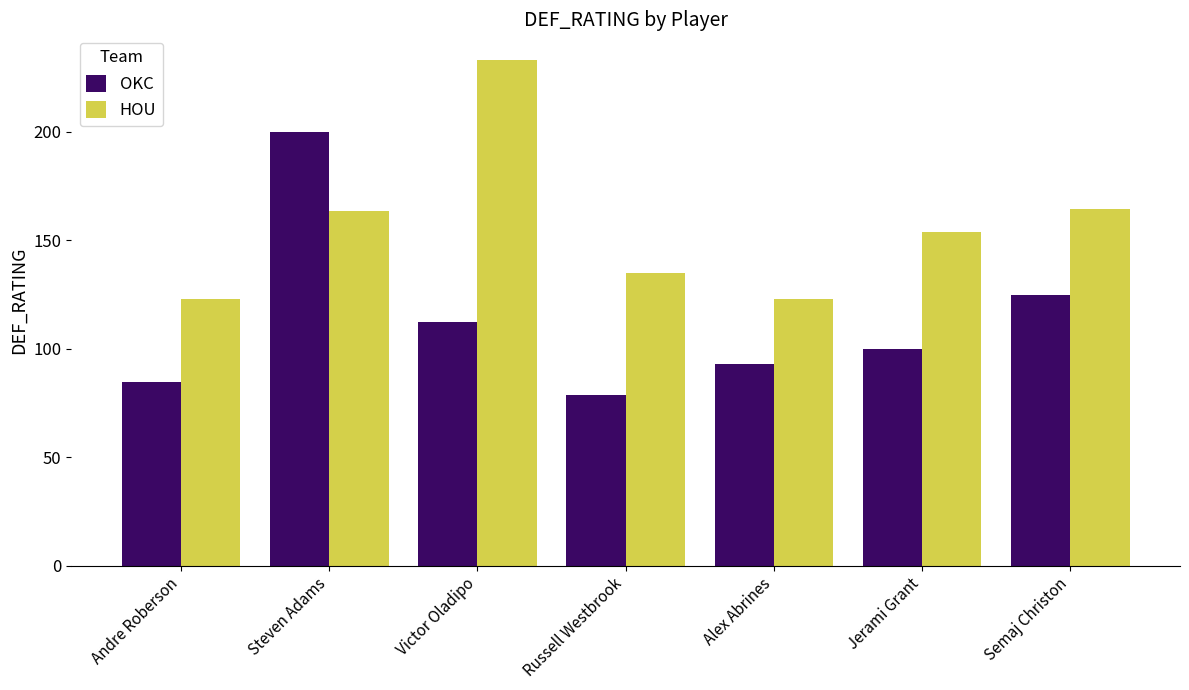

What is the sum of the HOU values at Semaj Christon and Victor Oladipo?

397.6